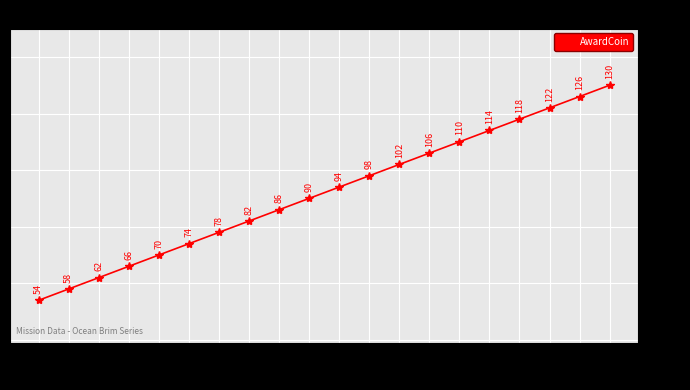

List the labels in order of value, smallest first.

11001, 11002, 11003, 11004, 11005, 11006, 11007, 11008, 11009, 11010, 11011, 11012, 11013, 11014, 11015, 11016, 11017, 11018, 11019, 11020